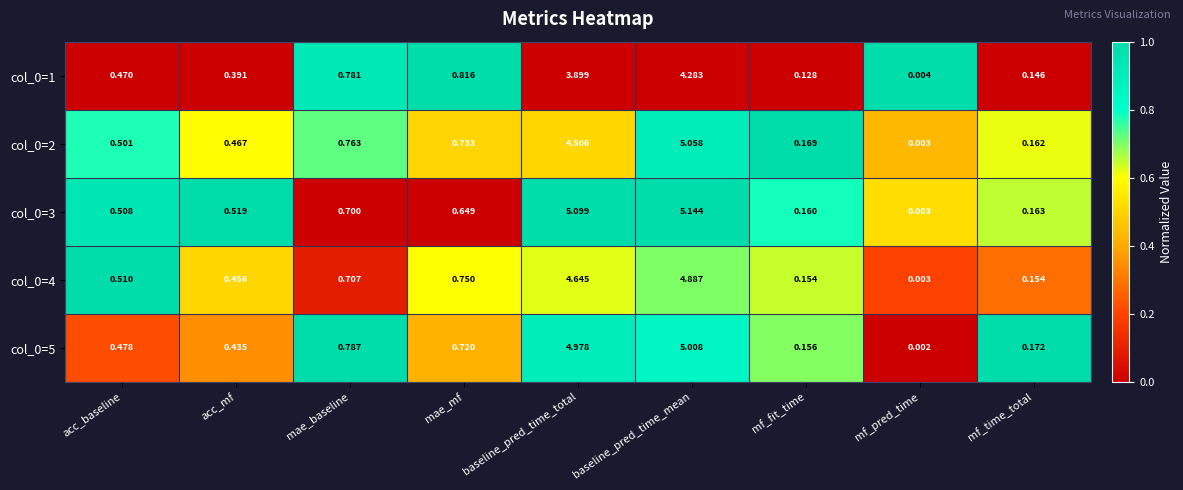

Is the value of col_0=4 at mae_mf greater than the value of col_0=5 at baseline_pred_time_mean?

No